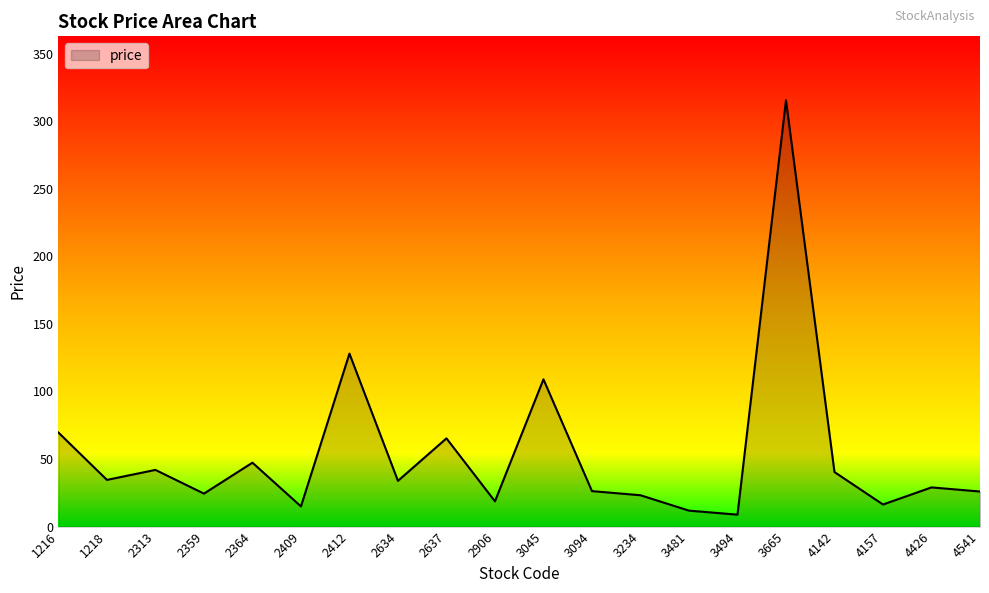

What value does the data have at 2364?

47.3